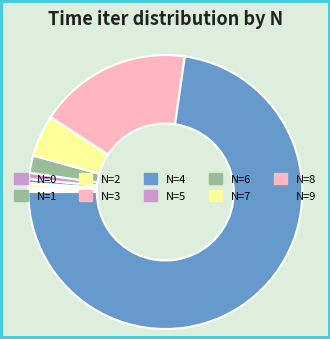

To the nearest percent, what is the average slice percentage?

10%